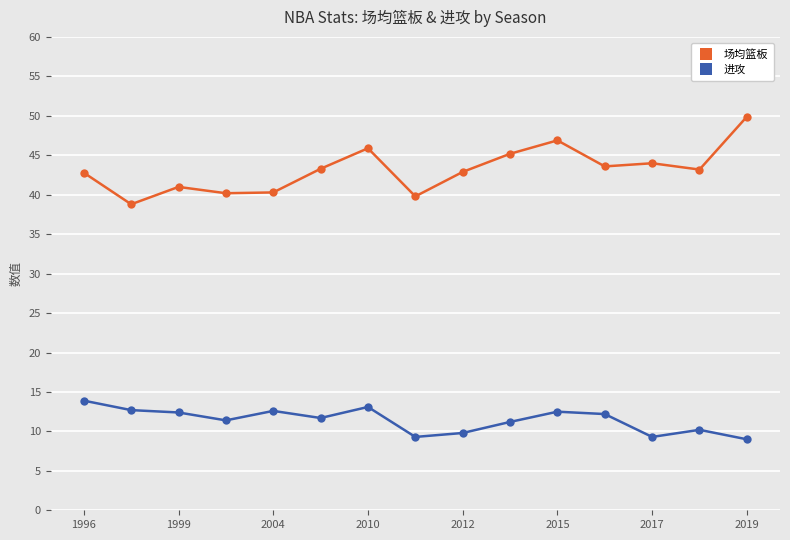

Is this an area chart (filled region under the line)?

No